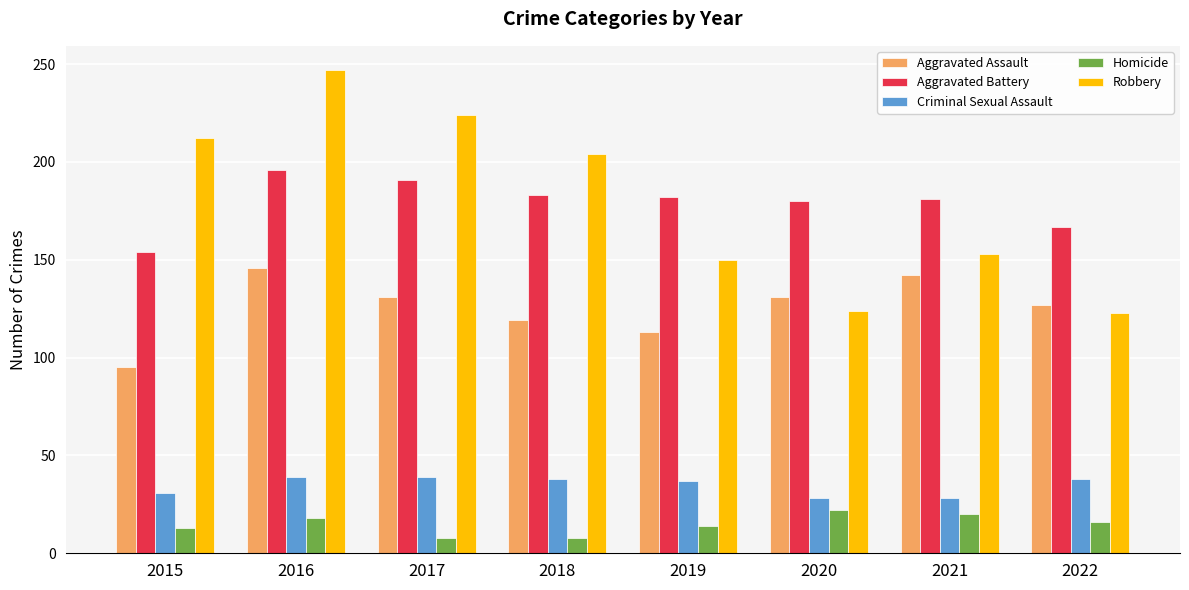

Which series changed the most between 2017 and 2020?

Robbery